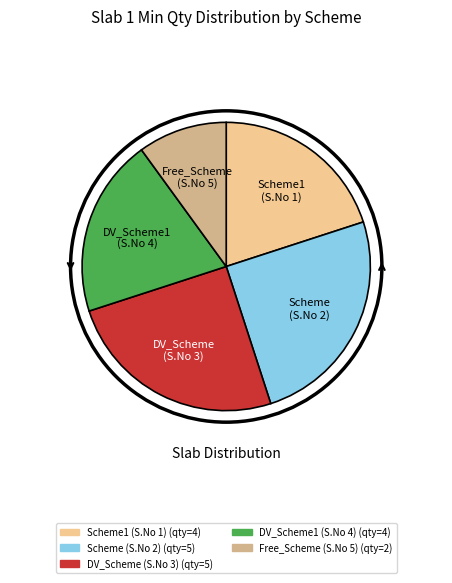

Does Free_Scheme (S.No 5) account for over 50% of the chart?

No